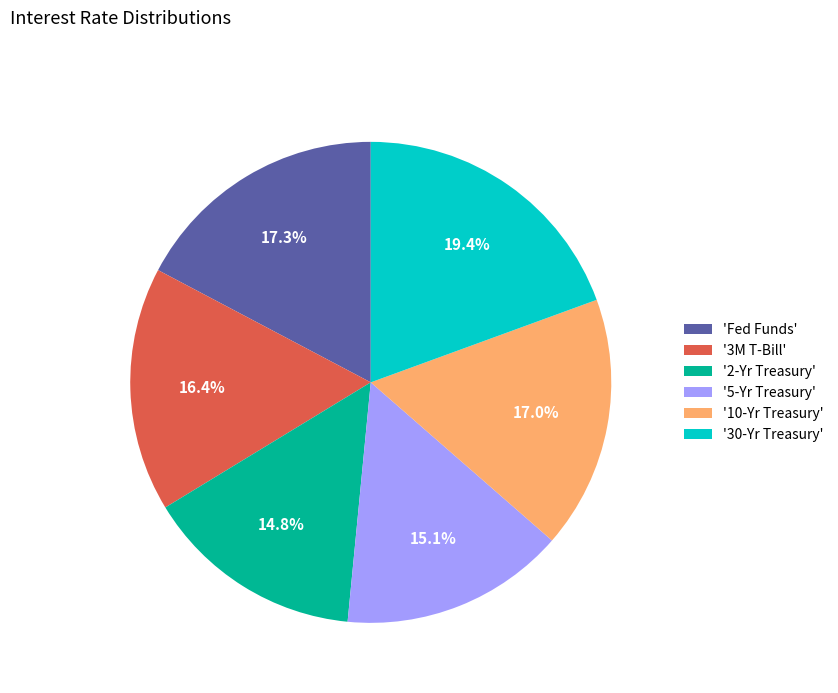

Which slice is the largest?

'30-Yr Treasury'